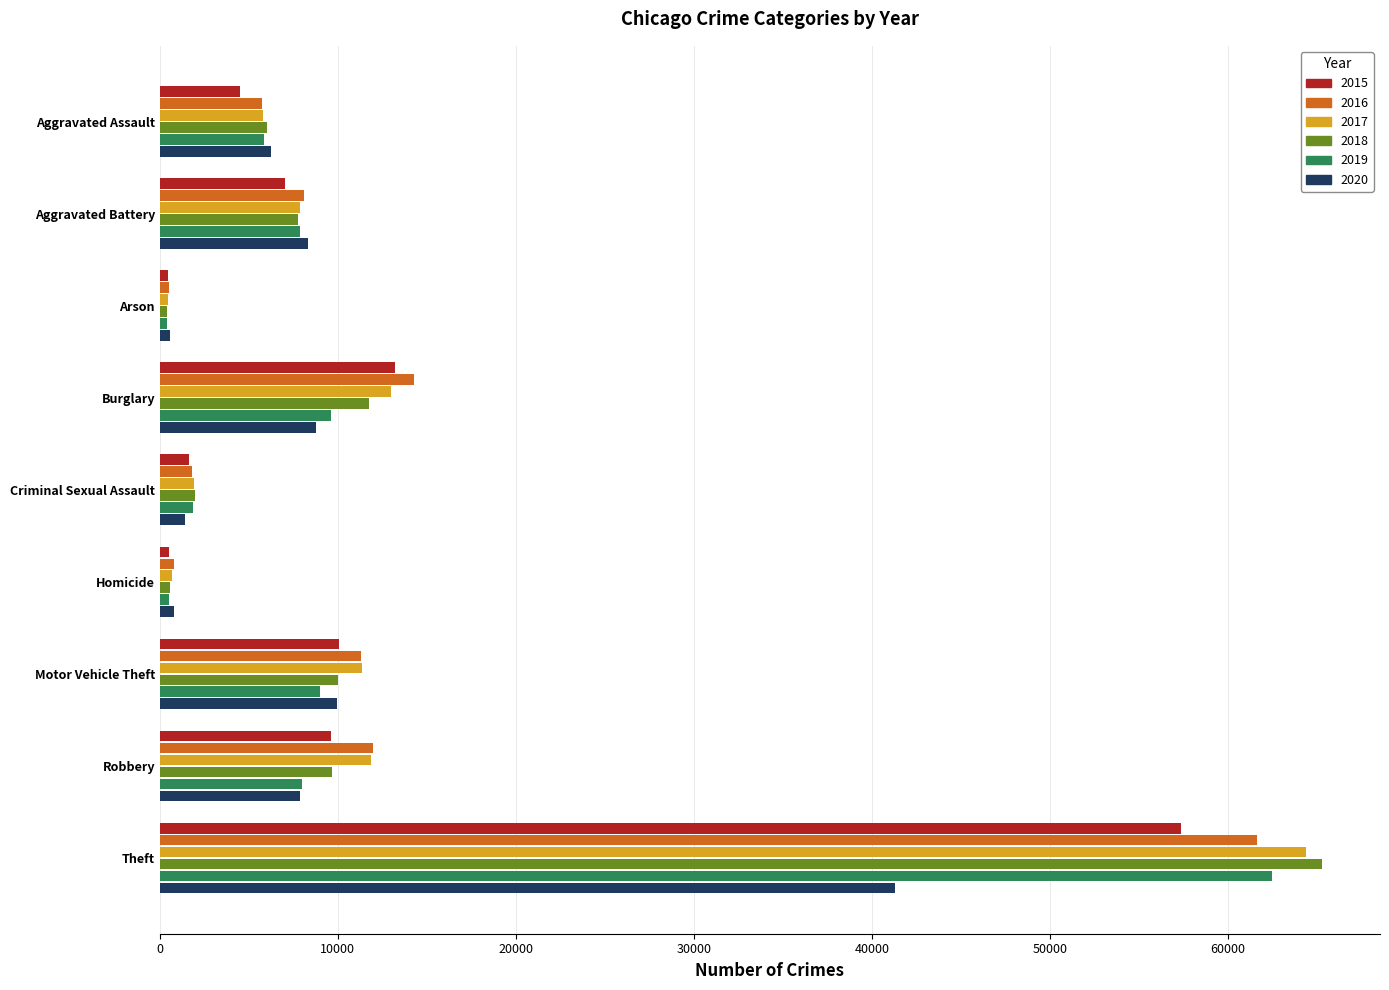

Is the value of 2020 at Aggravated Assault greater than the value of 2018 at Theft?

No